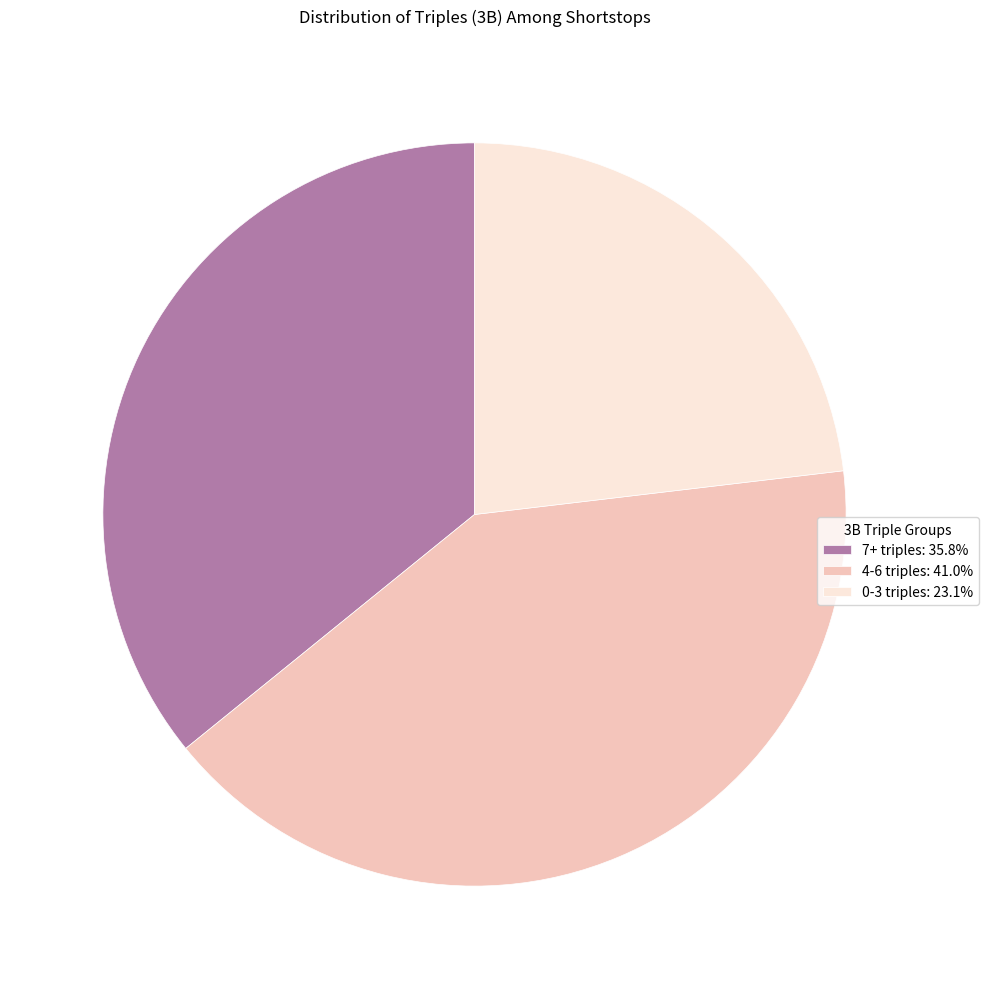

Does any single category account for the majority?

No